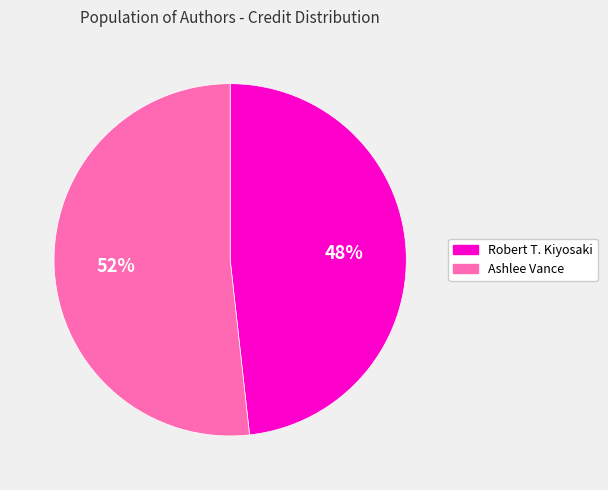

How many slices are in this pie chart?

2